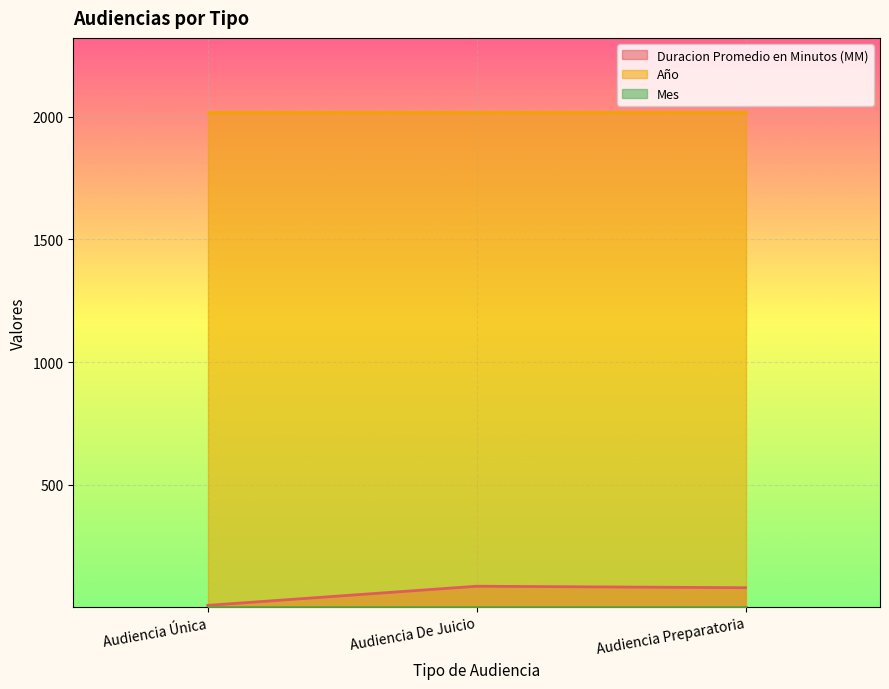

At which label is Mes closest to 2?

Audiencia Única